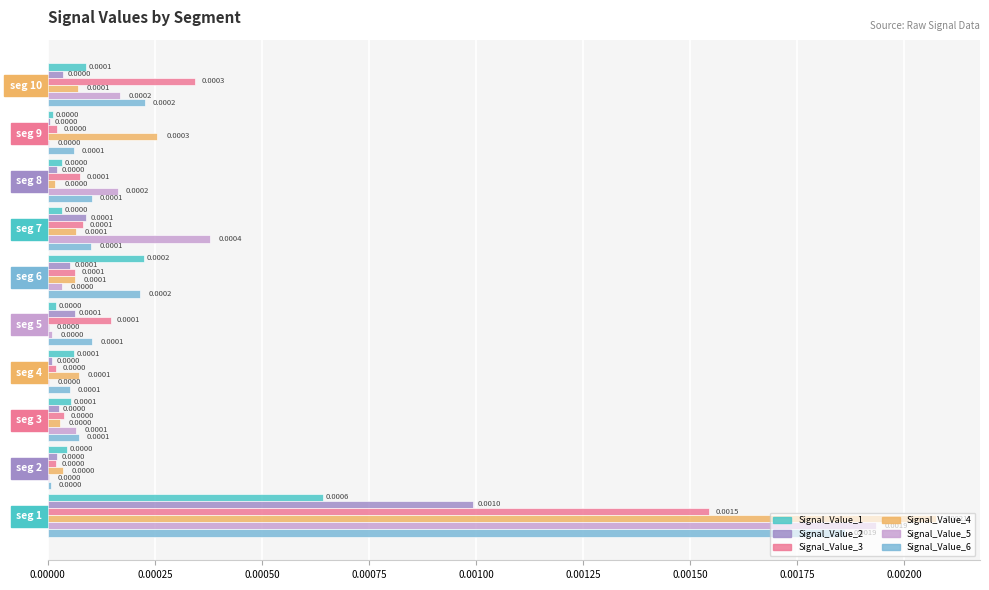

Is the value of Signal_Value_6 at seg 6 greater than the value of Signal_Value_5 at seg 6?

Yes